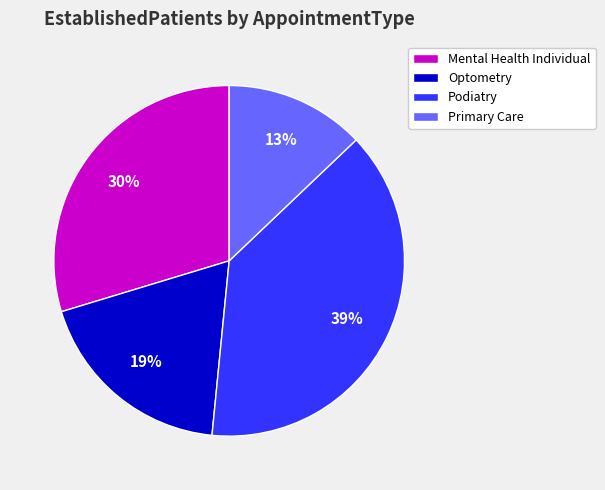

To the nearest percent, what is the difference between the largest and smallest slice percentages?

26%